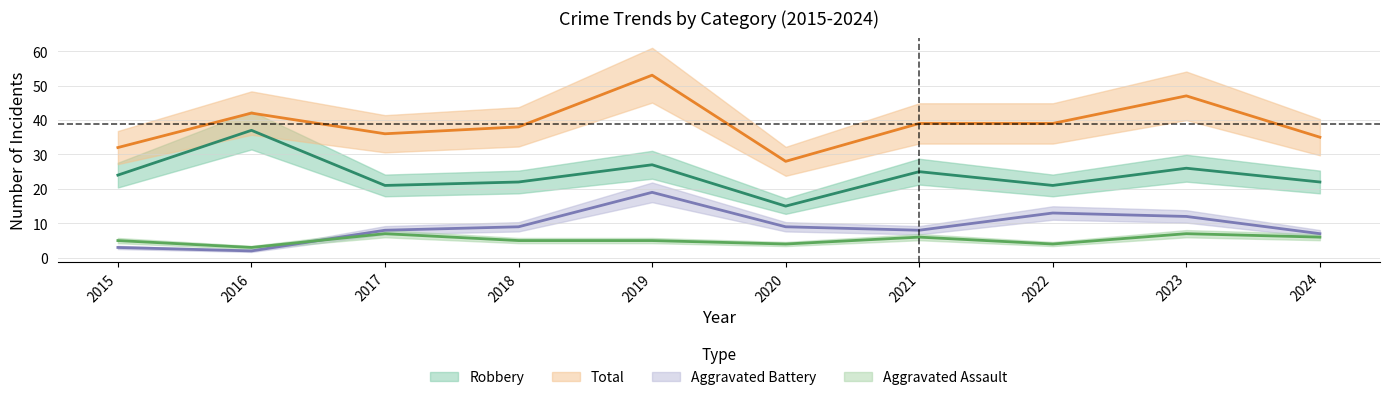

How many series are shown in this chart?

4